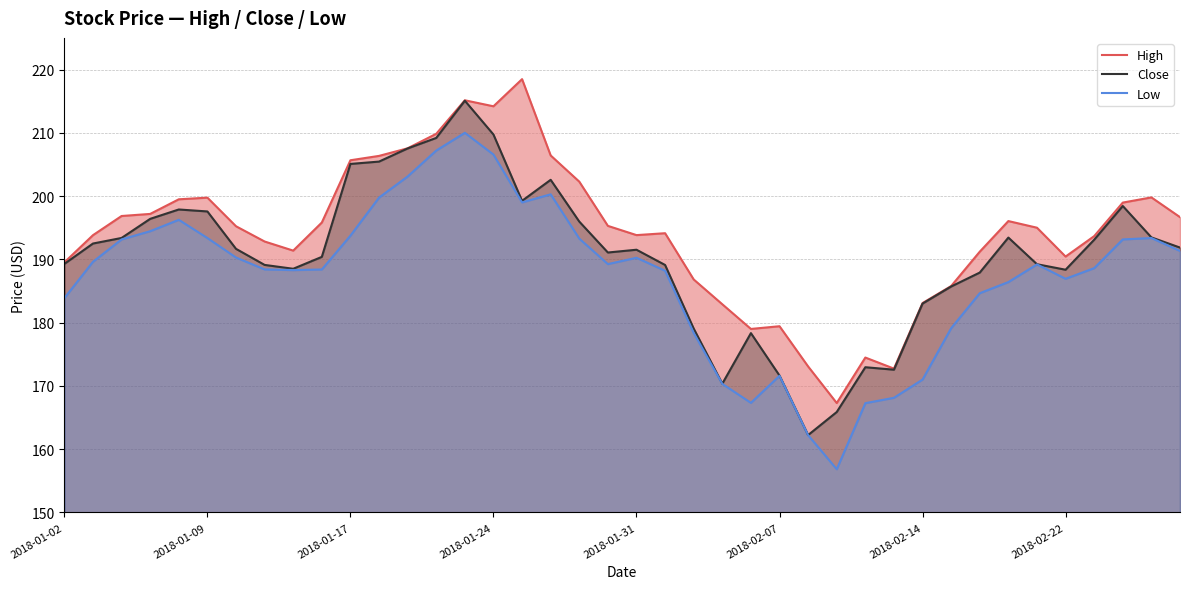

True or false: Close has a value of 51.1 at 32.

False